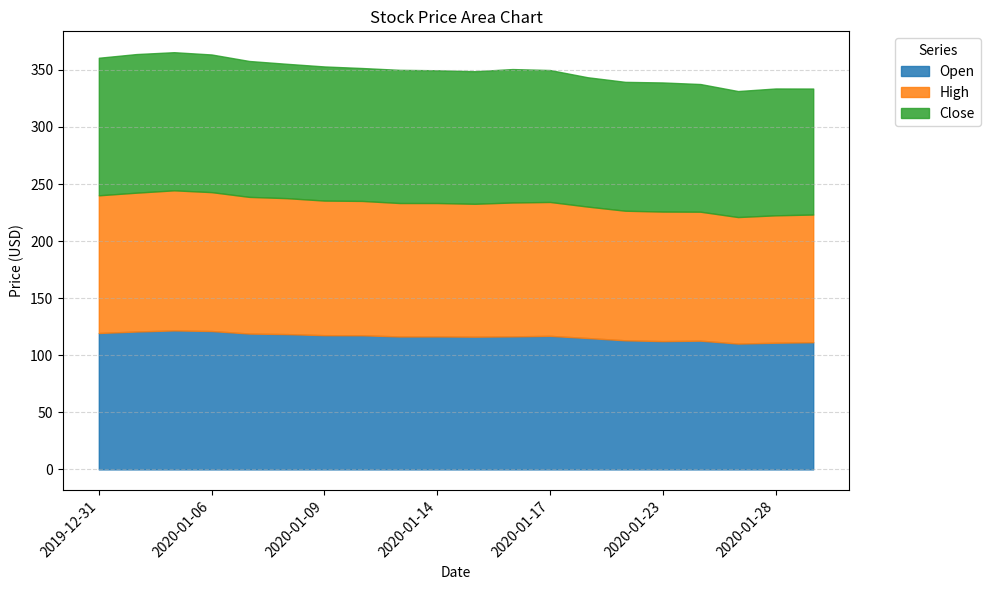

Reading left to right, transcribe all the data shown in this chart.

Open: 119.5	120.8	121.8	121.2	119.0	118.5	117.6	117.5	116.5	116.5	116.3	116.6	117.0	115.1	113.1	112.4	112.8	110.2	111.0	111.5
High: 120.6	121.6	122.7	121.7	119.7	119.1	117.9	117.7	116.9	116.9	116.4	117.3	117.3	115.2	113.5	113.5	113.0	110.8	111.6	111.8
Close: 120.5	121.4	121.0	120.6	119.1	117.7	117.5	116.4	116.7	116.3	116.1	116.9	115.6	113.3	112.9	113.1	111.8	110.4	111.1	110.4